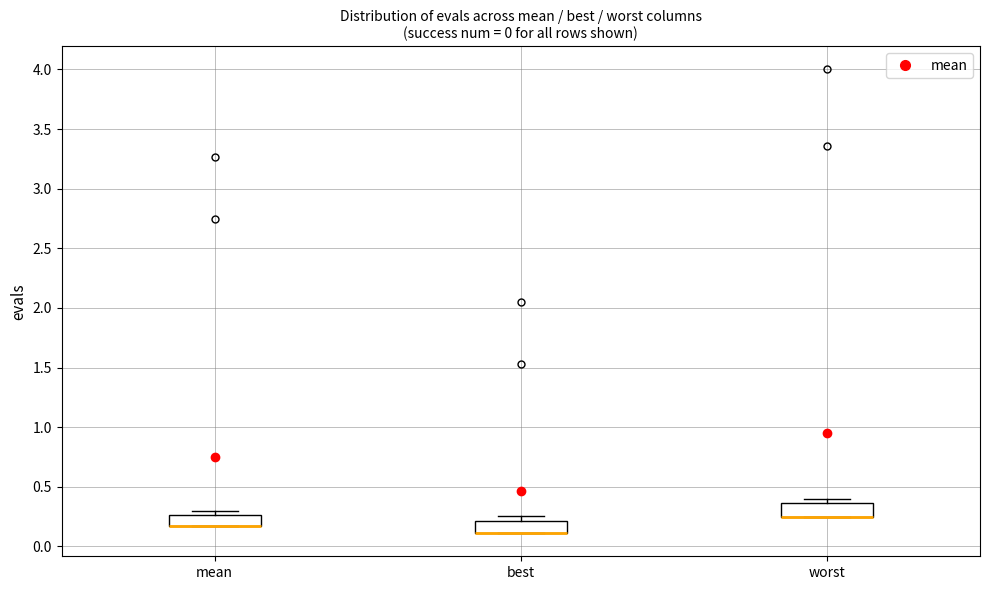

Where is the lower edge of the box for best on the y-axis? The values are not printed on the chart, so give them approximately, as read against the axis.

0.10